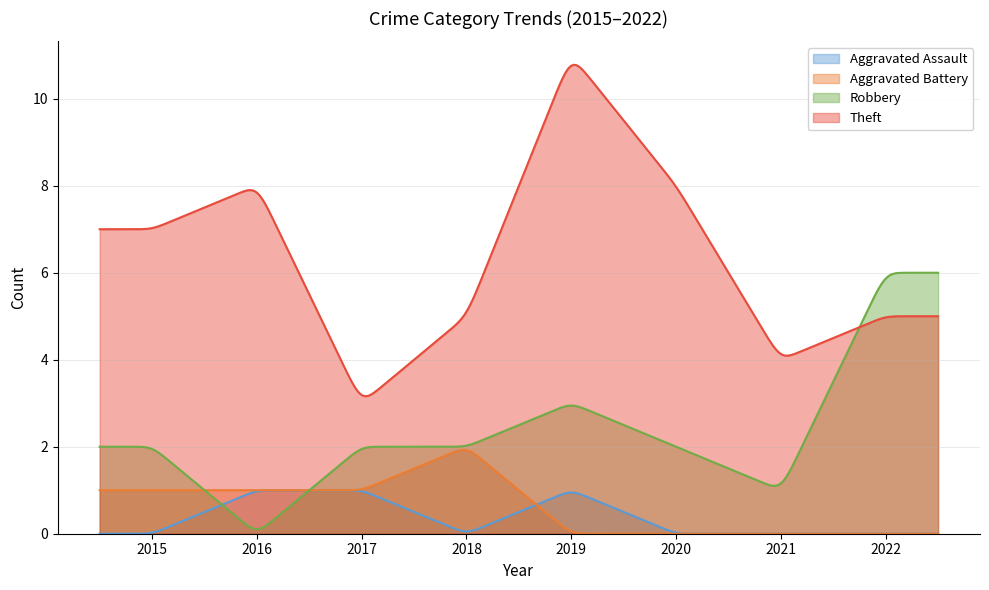

Is it true that Robbery equals 3 at 2016?

False